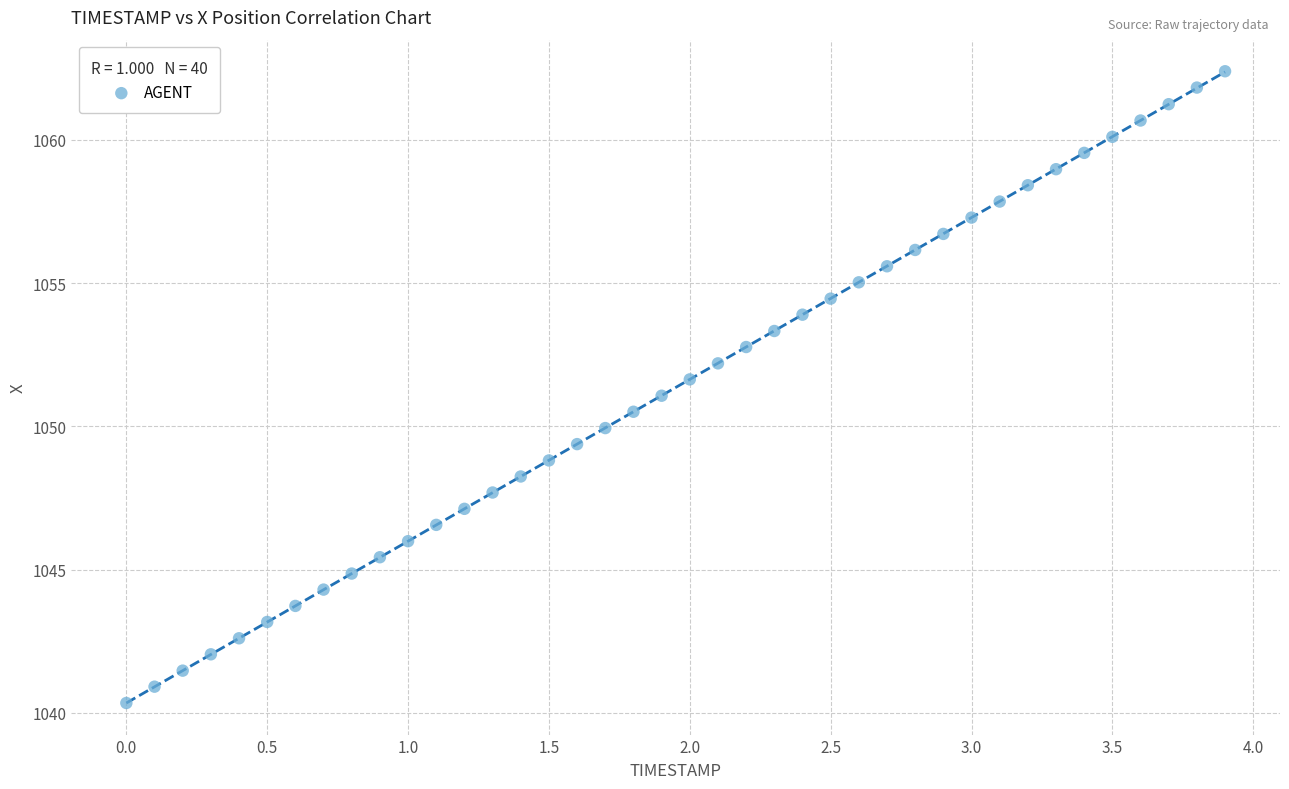

What is the range of Y values (max minus min)?

22.1